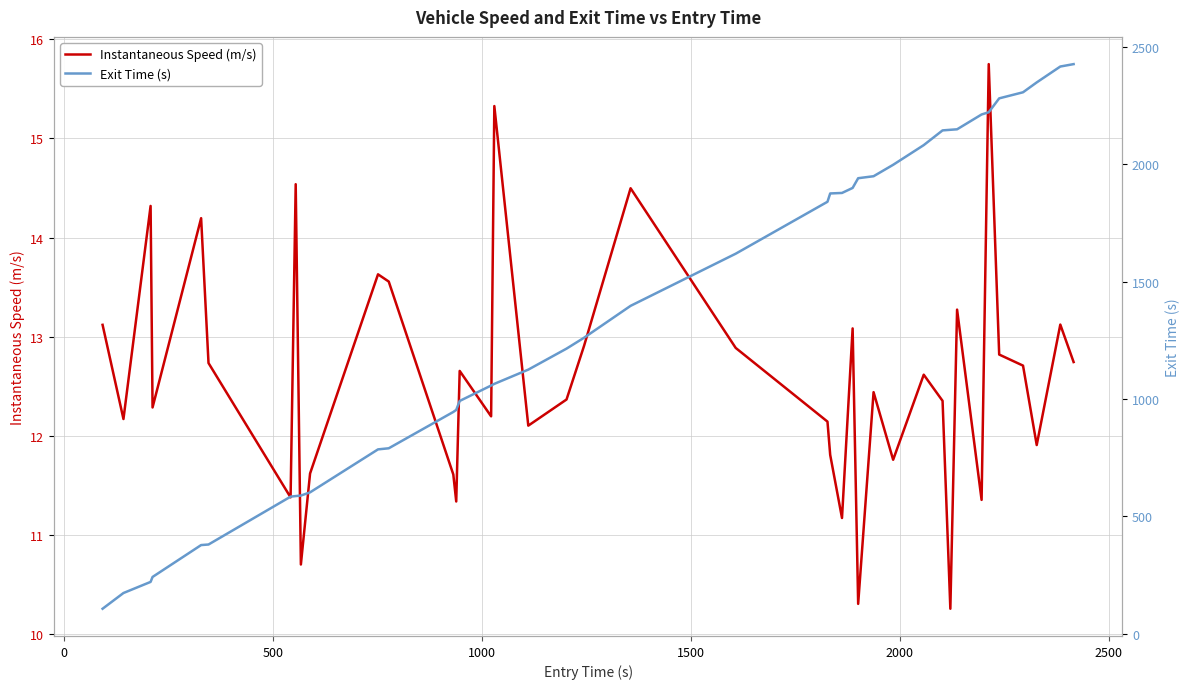

How many values in the Instantaneous Speed (m/s) series exceed 12?

28